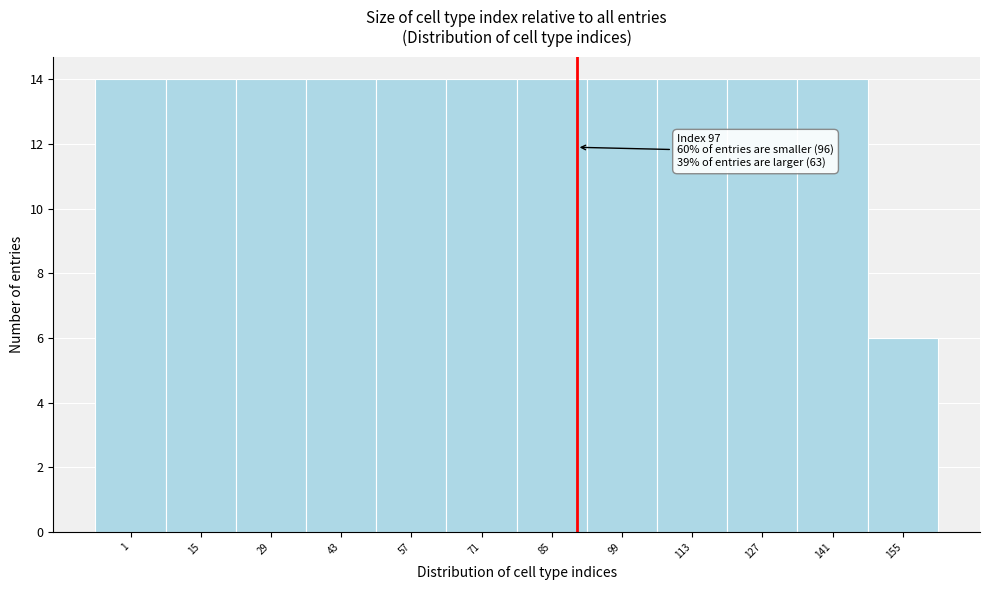

Reading right to left, transcribe all the data shown in this chart.

6	14	14	14	14	14	14	14	14	14	14	14